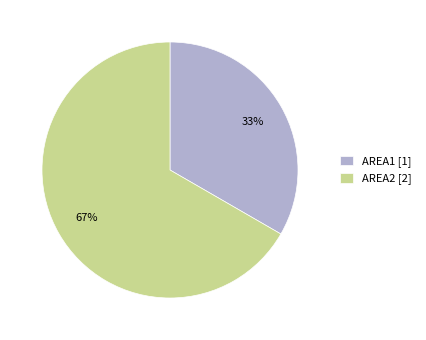

What is the ratio of the value at AREA2 to the value at AREA1?

2.0